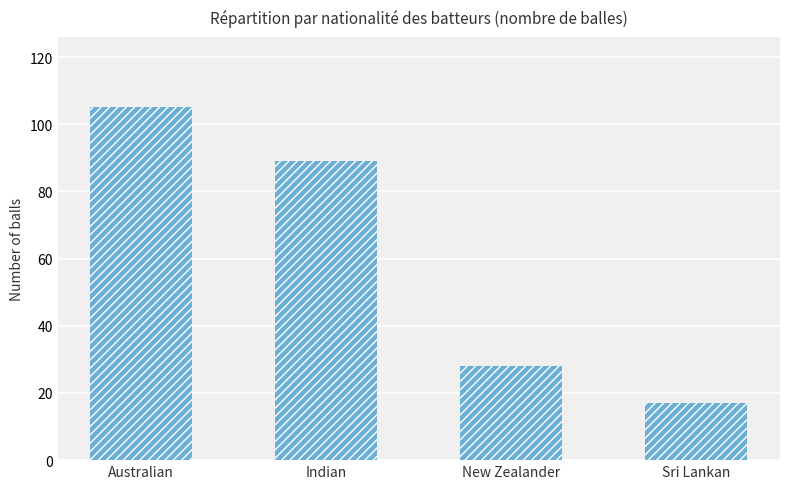

Reading left to right, transcribe all the data shown in this chart.

105	89	28	17